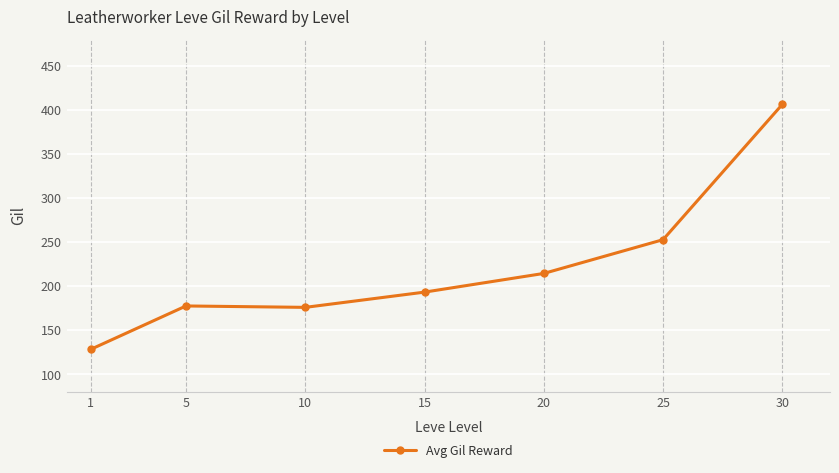

Reading left to right, list all the values displayed in this chart.

128.0	177.3	175.7	193.0	214.2	252.5	406.0